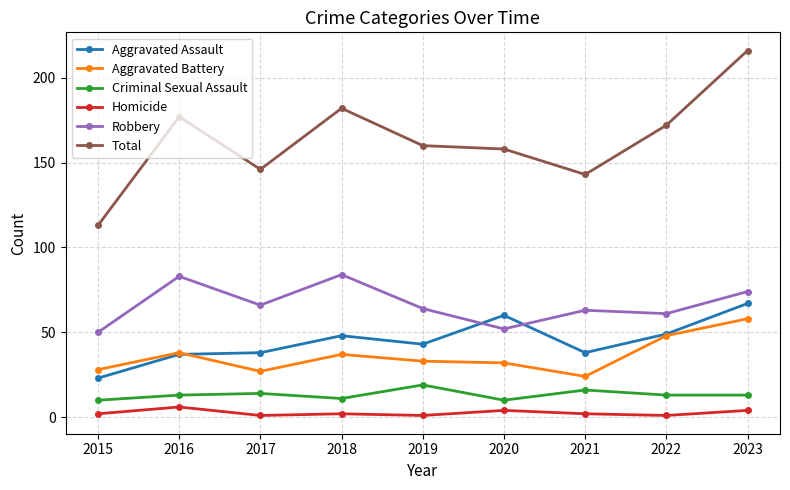

True or false: Aggravated Battery and Homicide cross at least once.

False